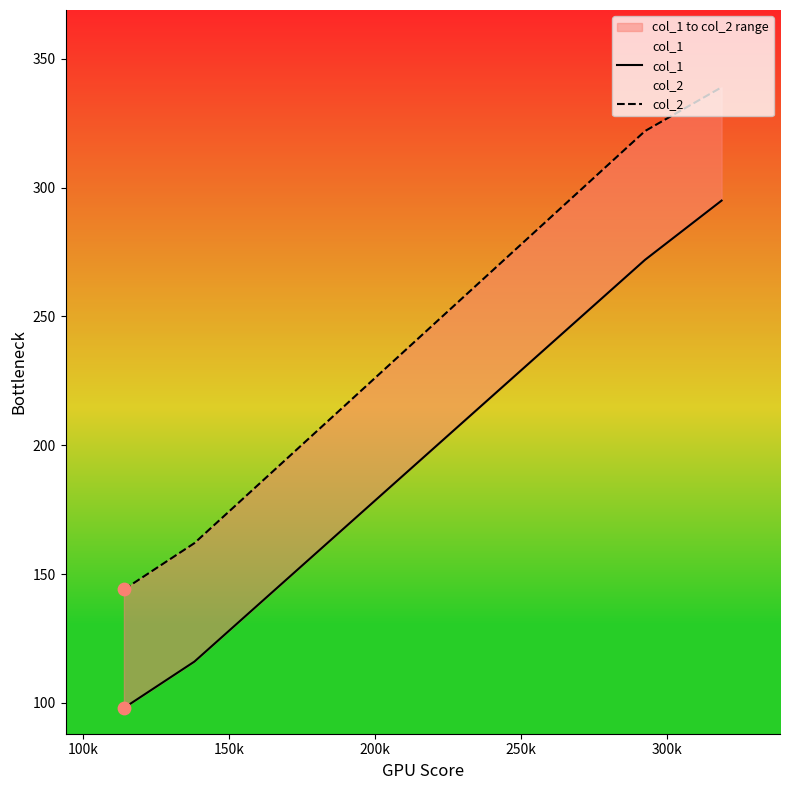

At how many categories does at least one series exceed 216?

2